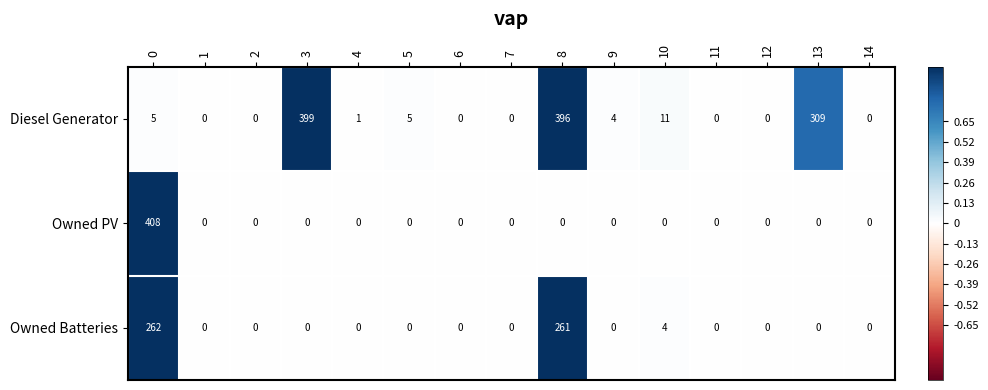

True or false: Owned Batteries has a value of 134 at 8.

False